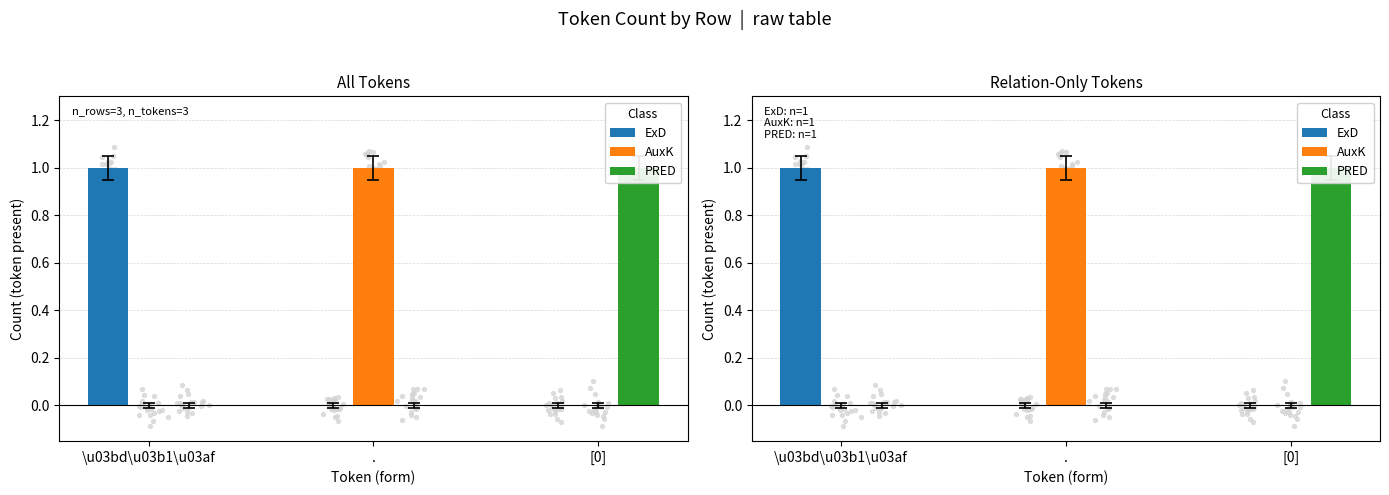

What are all the series names shown in the legend?

ExD, AuxK, PRED